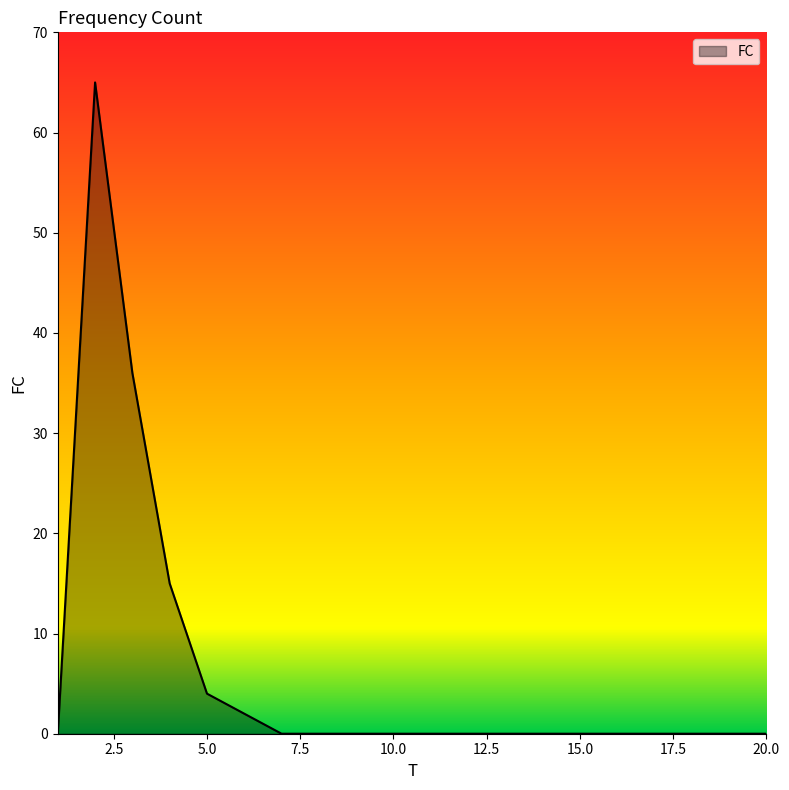

What is the difference between the maximum and minimum values?

65